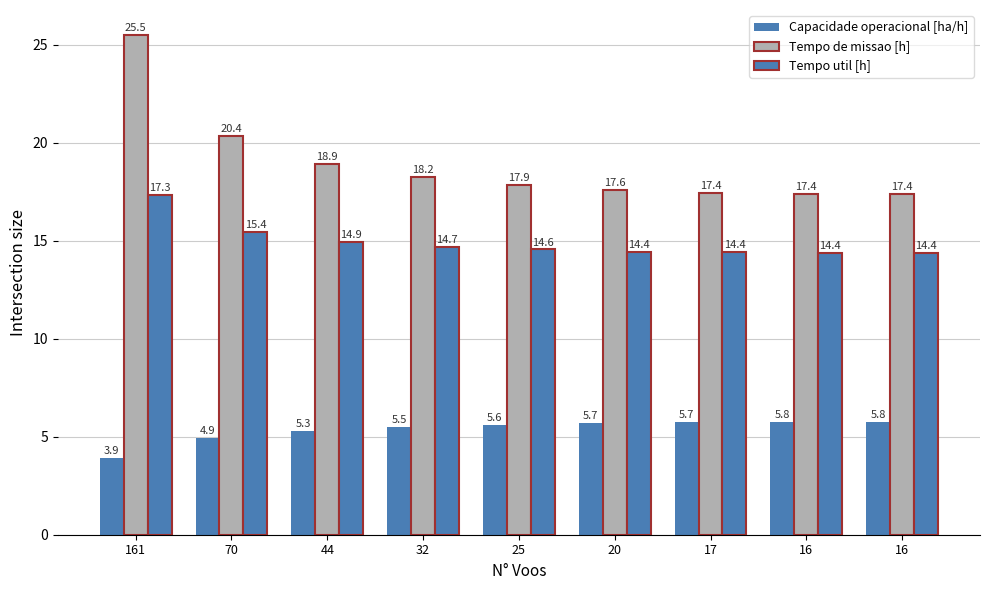

At which category is the sum across all series the highest?

161